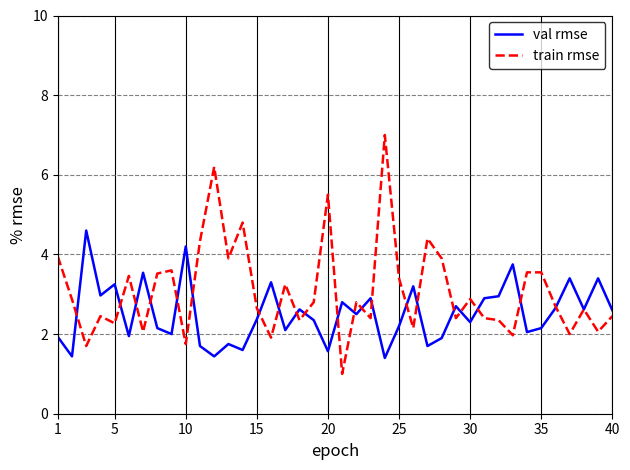

What is the greatest value displayed?

7.0